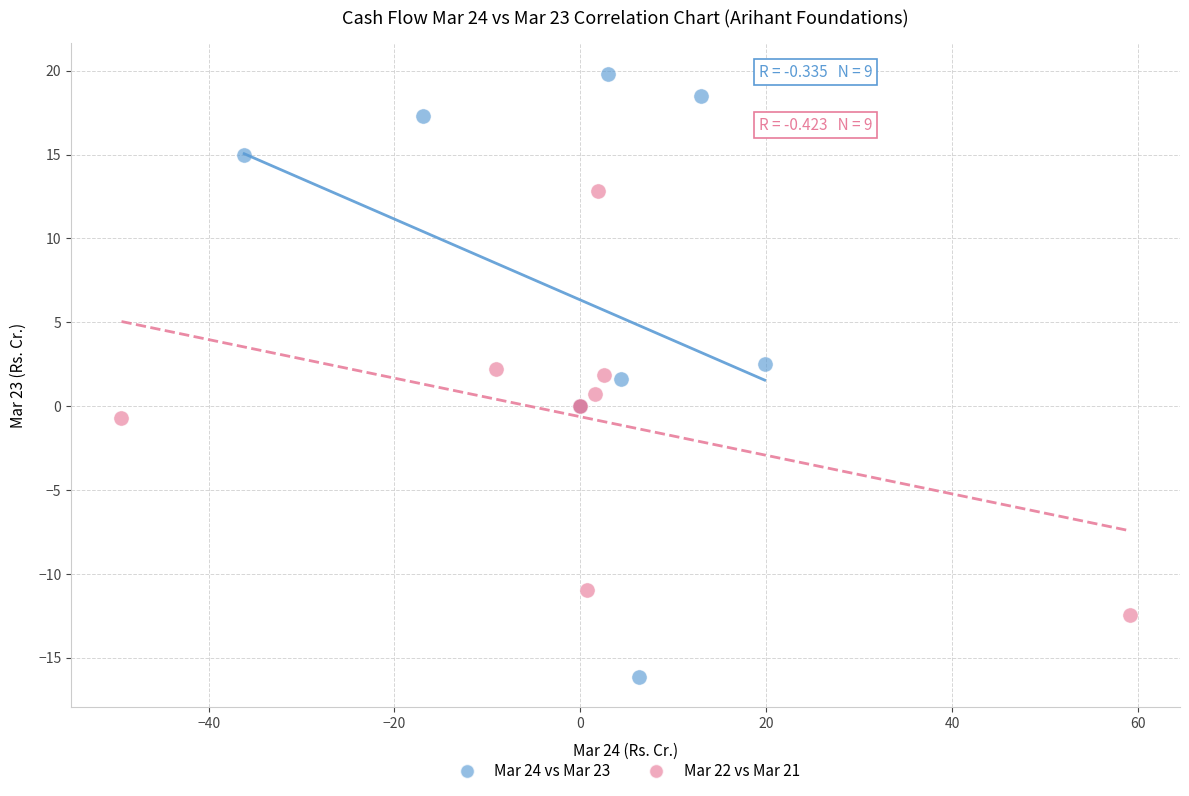

Which series reaches the maximum Y coordinate?

Mar 24 vs Mar 23